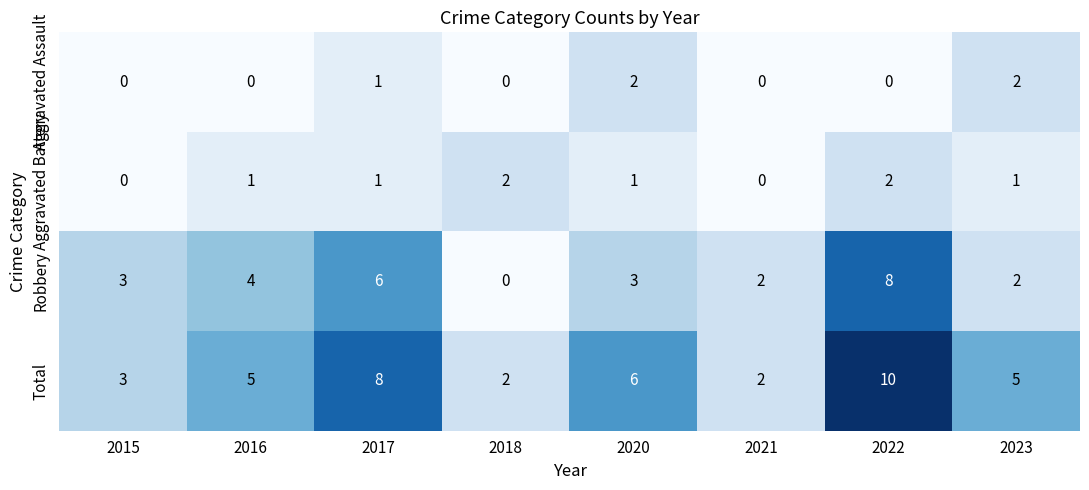

At which category is the sum across all series the highest?

2022